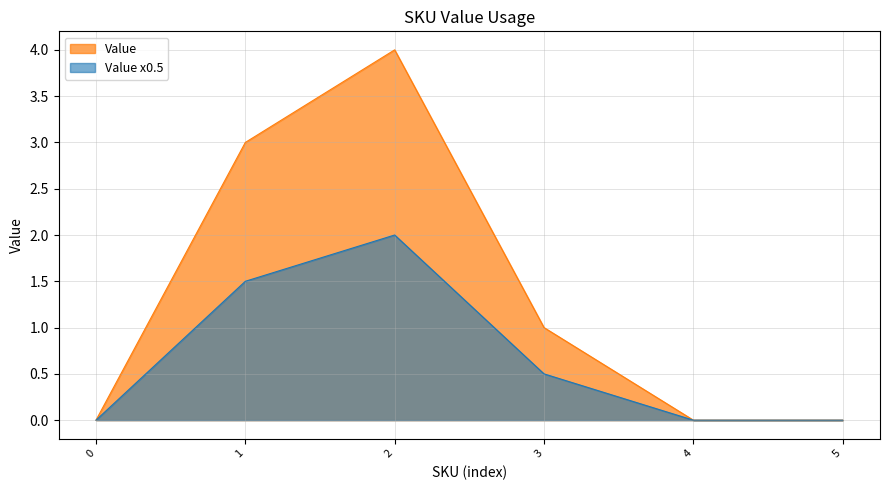

Rank the series by their average value, from lowest to highest.

Value x0.5, Value